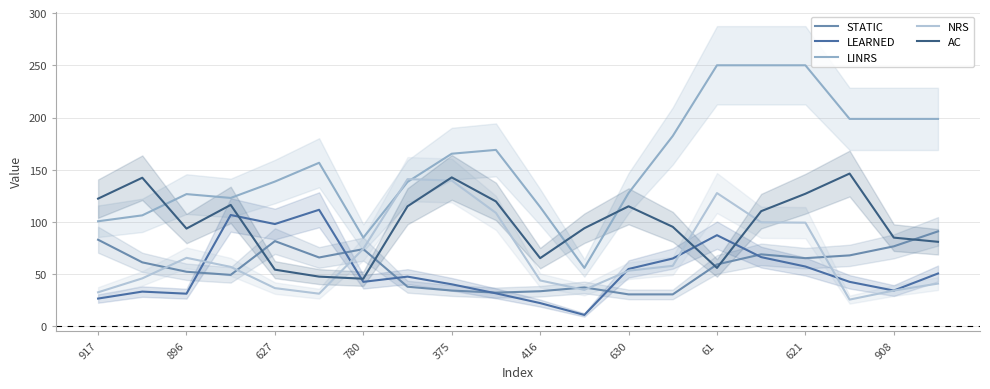

What is the label of the 1st point from the left?

917